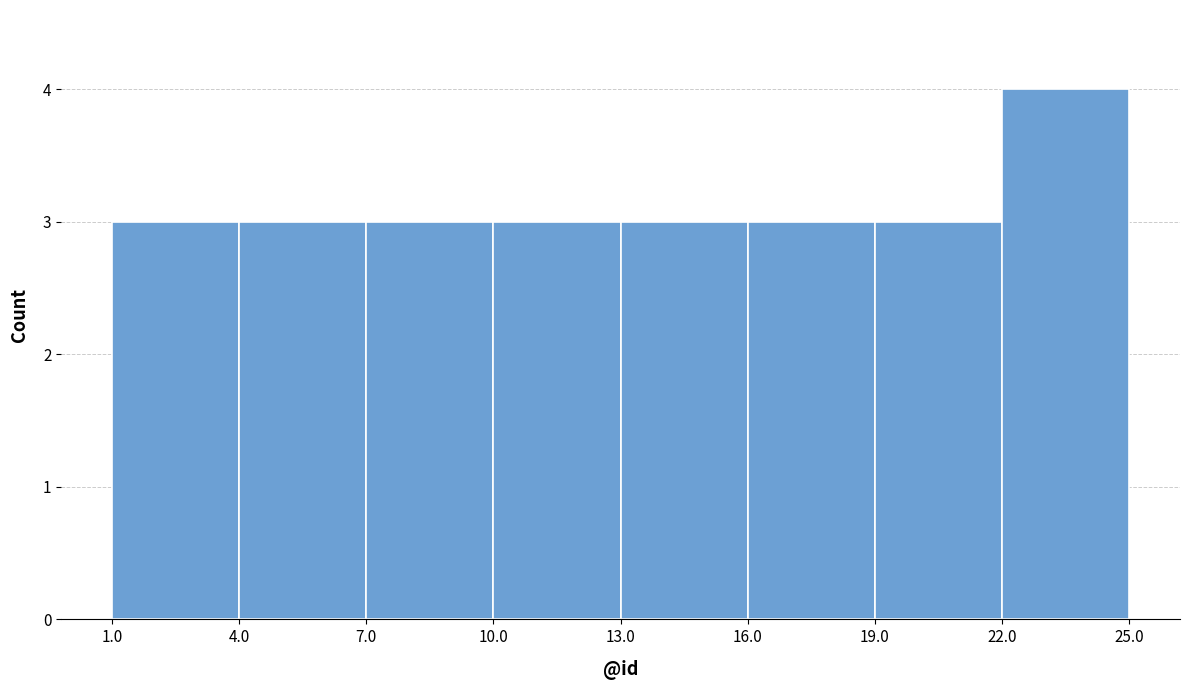

Reading left to right, transcribe this chart: for each bar, give the range it covers on the x-axis and its height. The values are not printed on the chart, so give them approximately, as read against the axis.

1.0 to 4.0: 3
4.0 to 7.0: 3
7.0 to 10.0: 3
10.0 to 13.0: 3
13.0 to 16.0: 3
16.0 to 19.0: 3
19.0 to 22.0: 3
22.0 to 25.0: 4